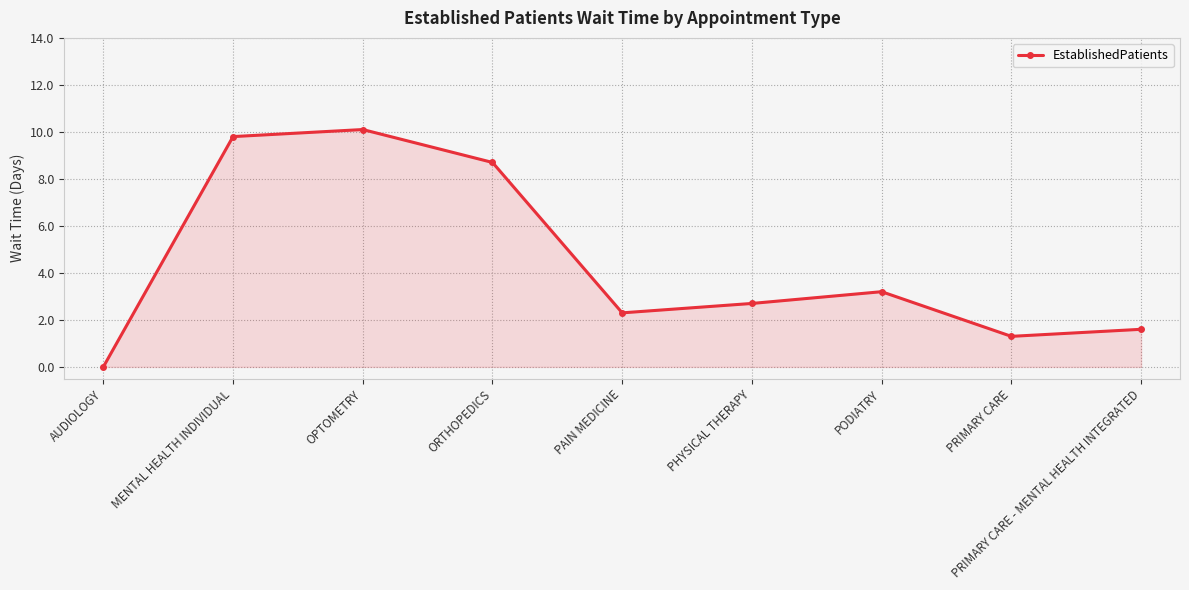

Reading right to left, list all the values displayed in this chart.

PRIMARY CARE - MENTAL HEALTH INTEGRATED=1.6	PRIMARY CARE=1.3	PODIATRY=3.2	PHYSICAL THERAPY=2.7	PAIN MEDICINE=2.3	ORTHOPEDICS=8.7	OPTOMETRY=10.1	MENTAL HEALTH INDIVIDUAL=9.8	AUDIOLOGY=0.0